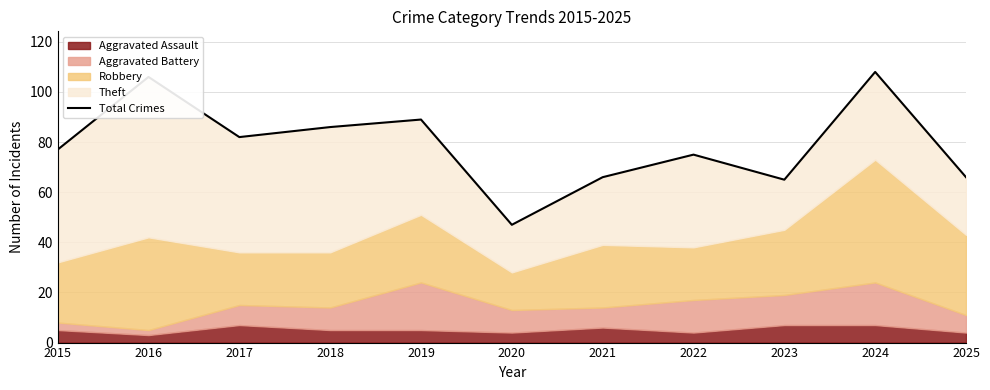

How many data points does each series have?

11